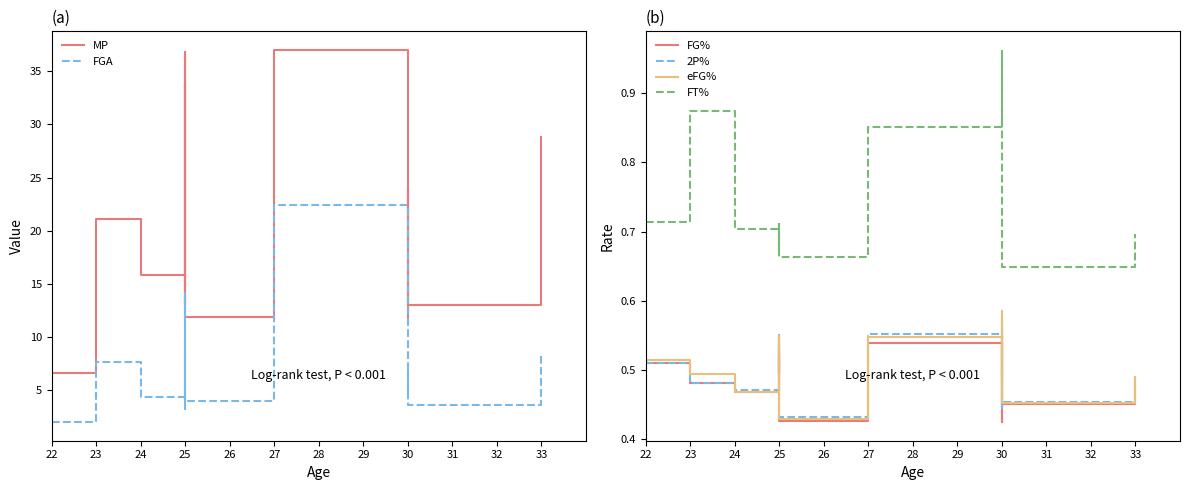

What is the lowest value of the 2P% series?

0.4